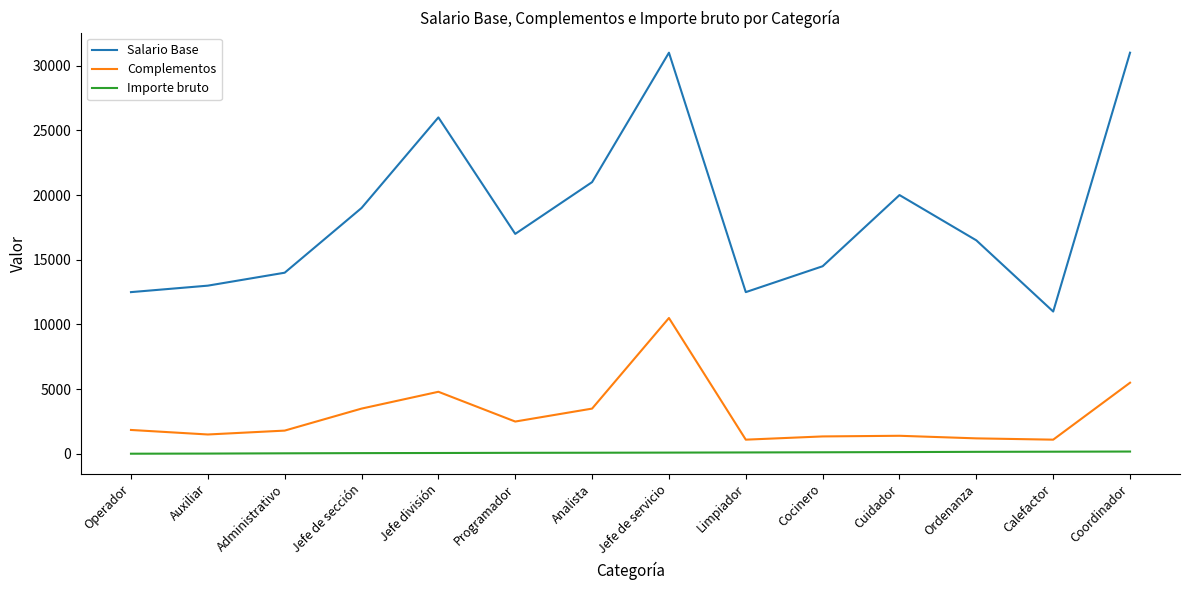

The Salario Base series shows 6577 at Administrativo. True or false?

False